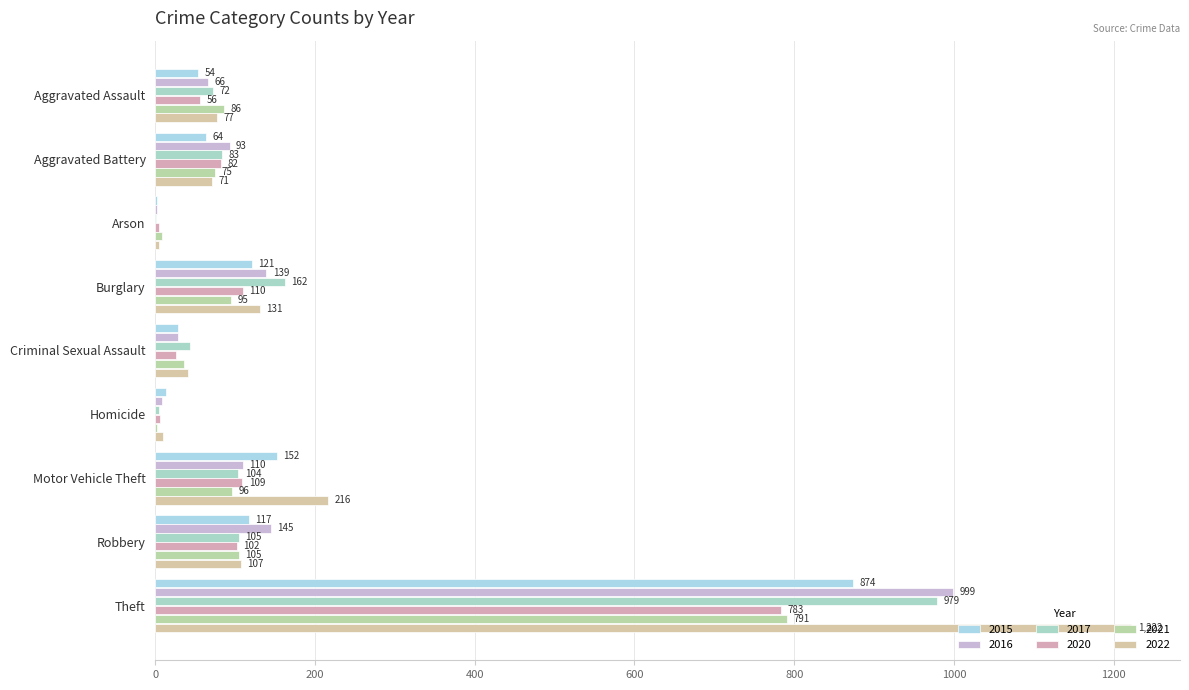

What is the difference between the 2022 values at Criminal Sexual Assault and Burglary?

90